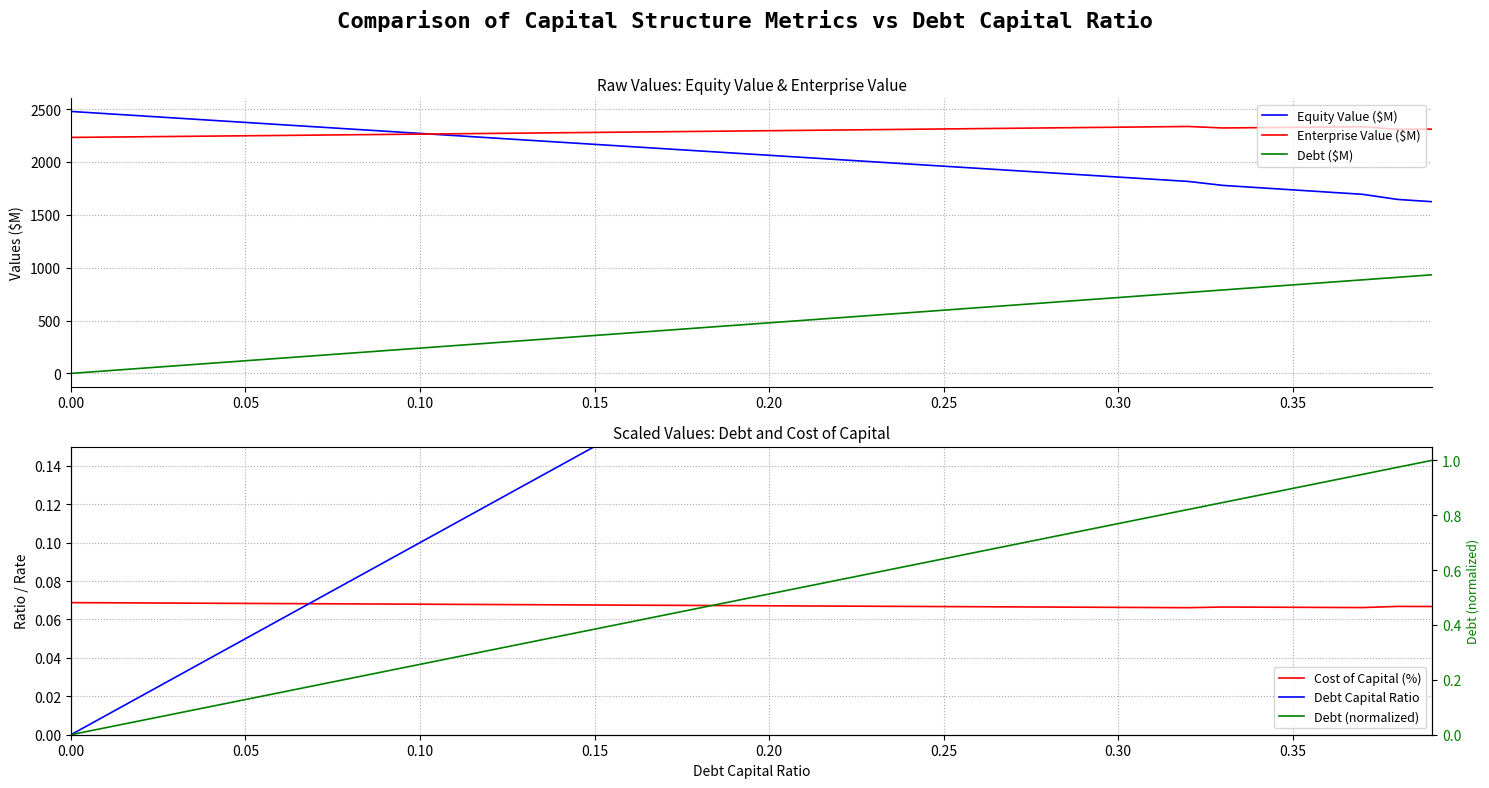

How many series are shown in this chart?

6